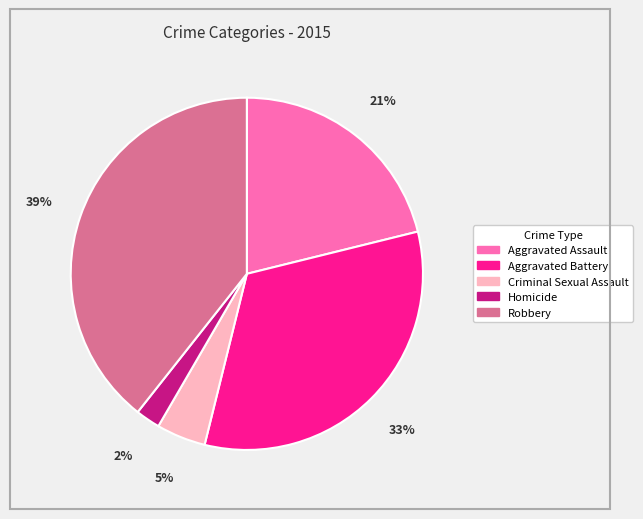

To the nearest percent, what is the average slice percentage?

20%